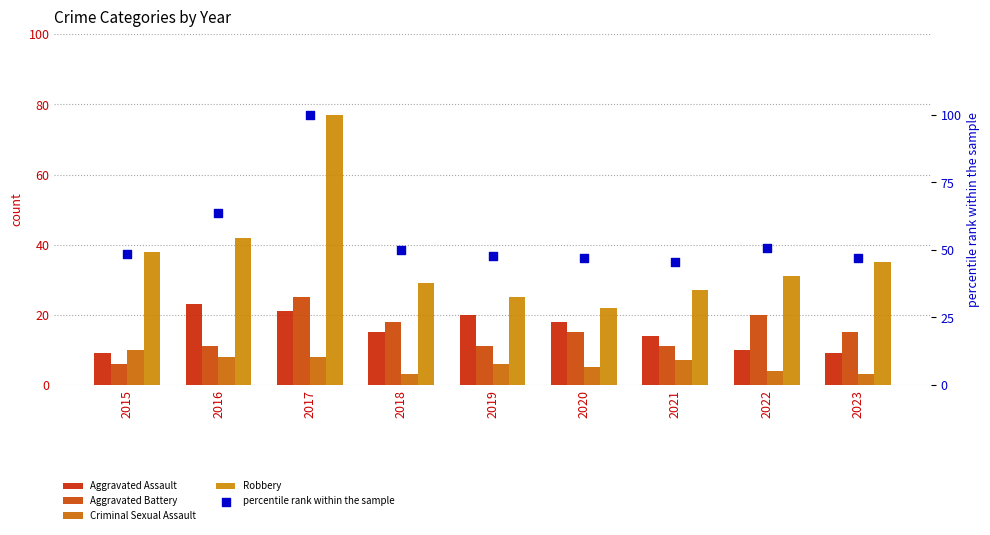

What are all the series names shown in the legend?

Aggravated Assault, Aggravated Battery, Criminal Sexual Assault, Robbery, percentile rank within the sample